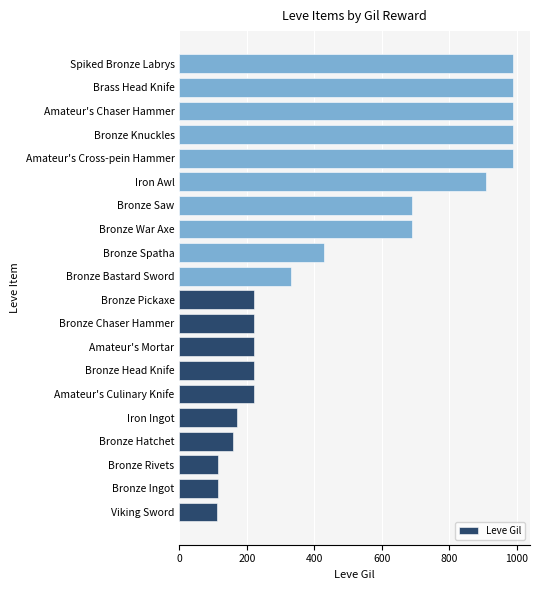

What is the average value?

488